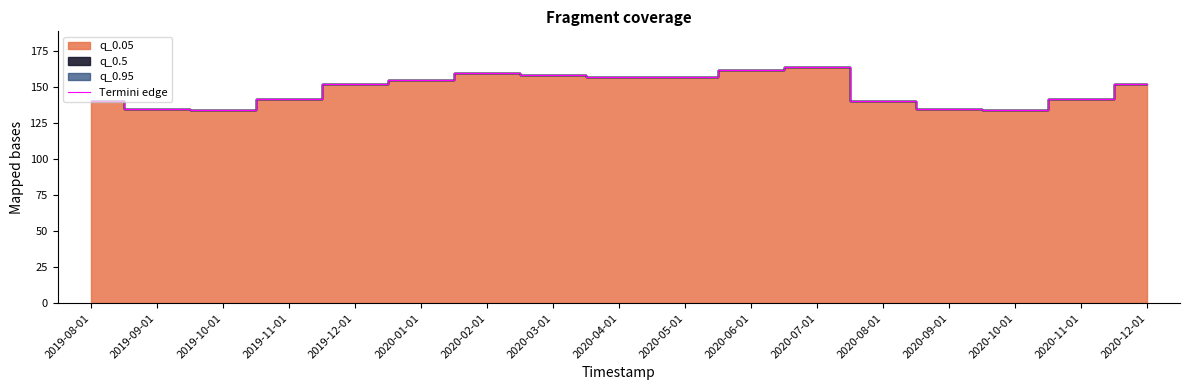

What is the approximate value at 2020-01-01, to the nearest 10?

160